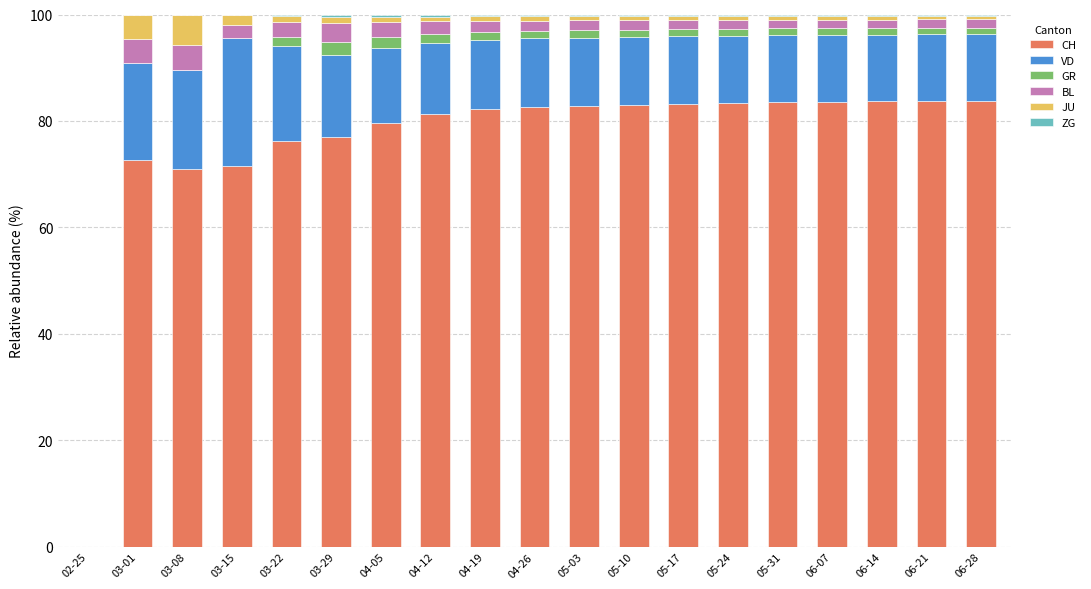

What is the highest value of the CH series?

83.8